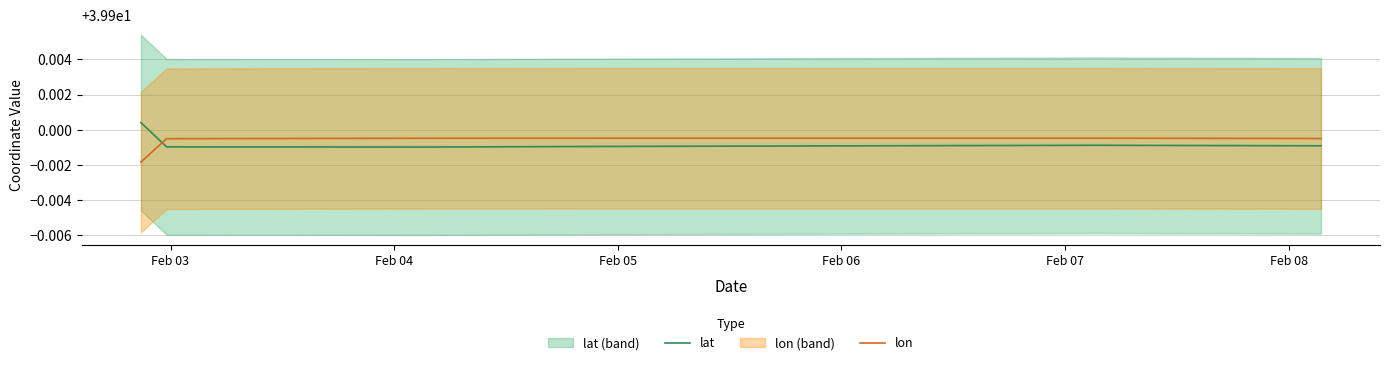

How many series are shown in this chart?

2